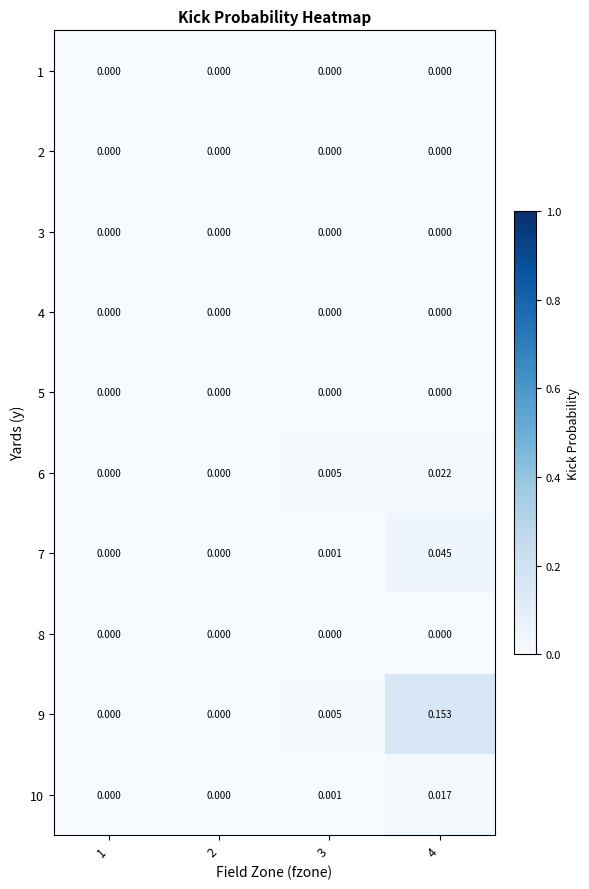

Count the number of categories in the chart.

4